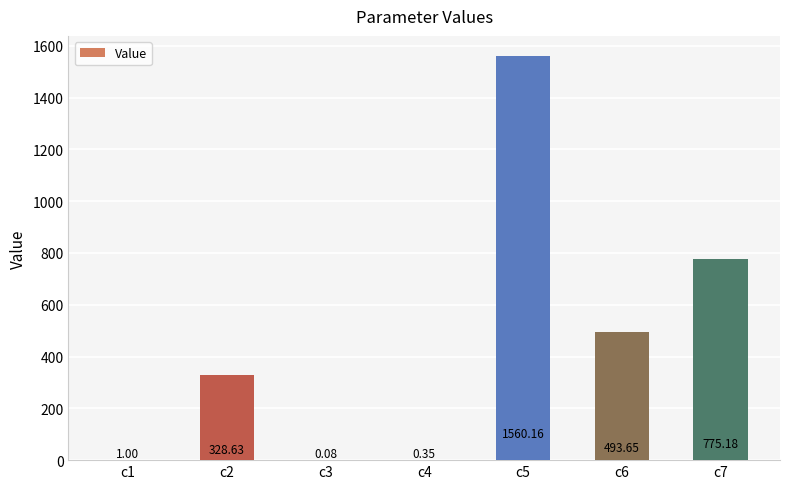

What is the change in value from c3 to c7?

+775.1